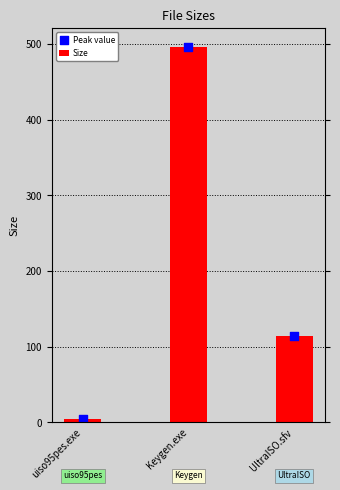

What is the total value across all series at UltraISO.sfv?

228.0